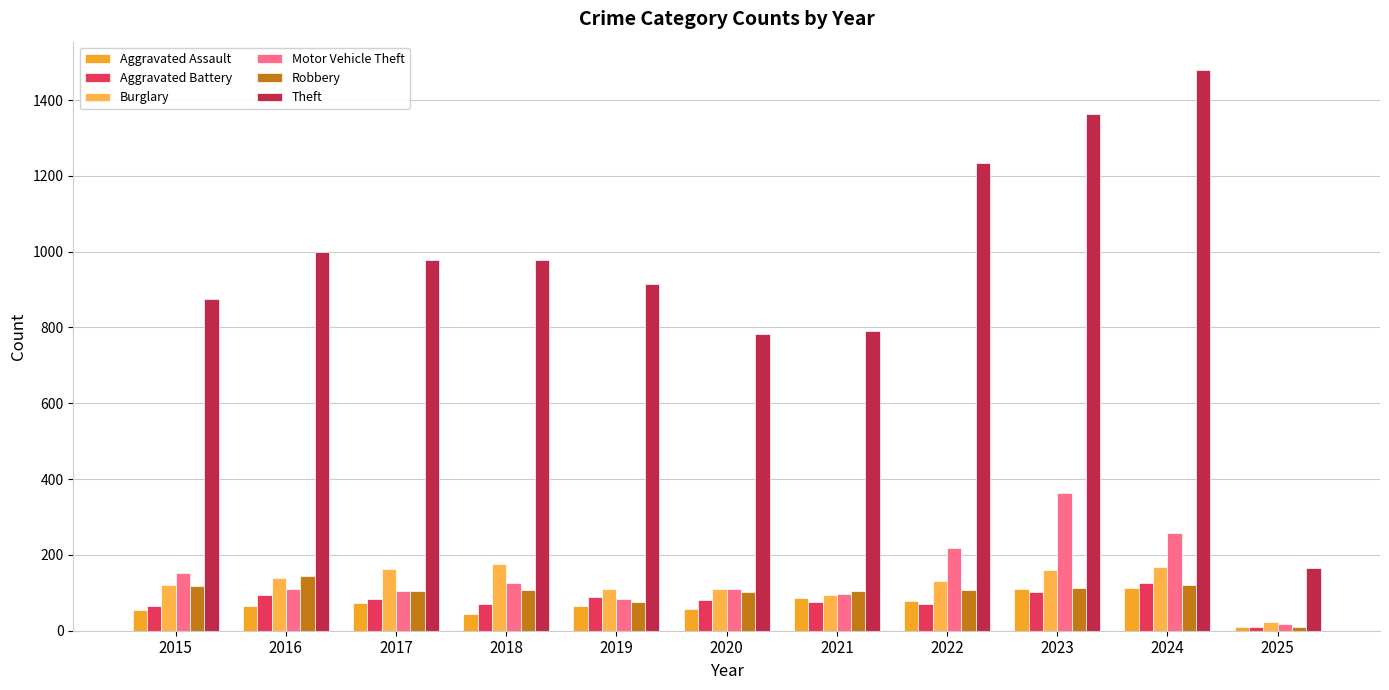

At which category is the sum across all series the highest?

2024